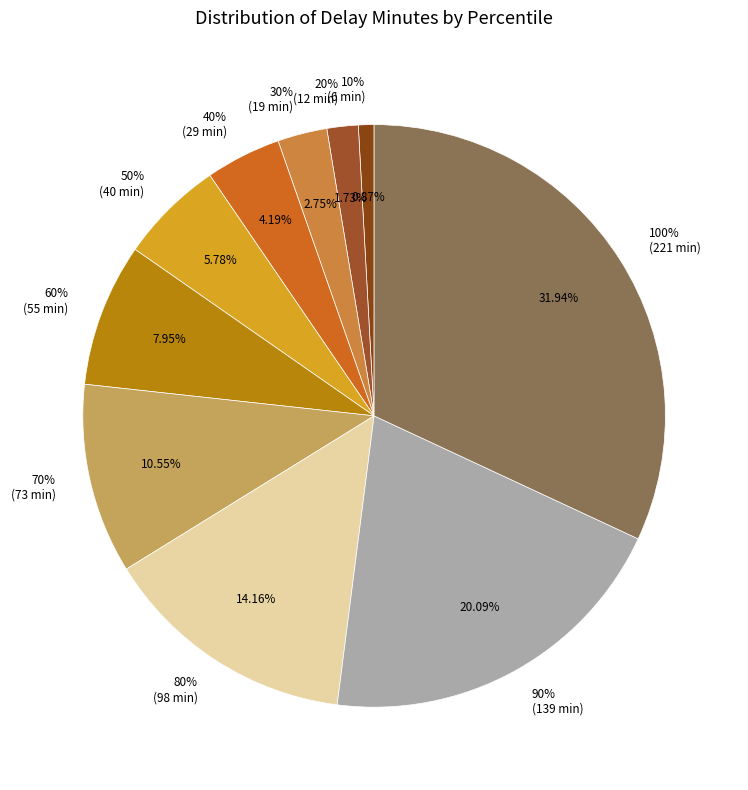

Is there any slice that represents more than half of the pie?

No